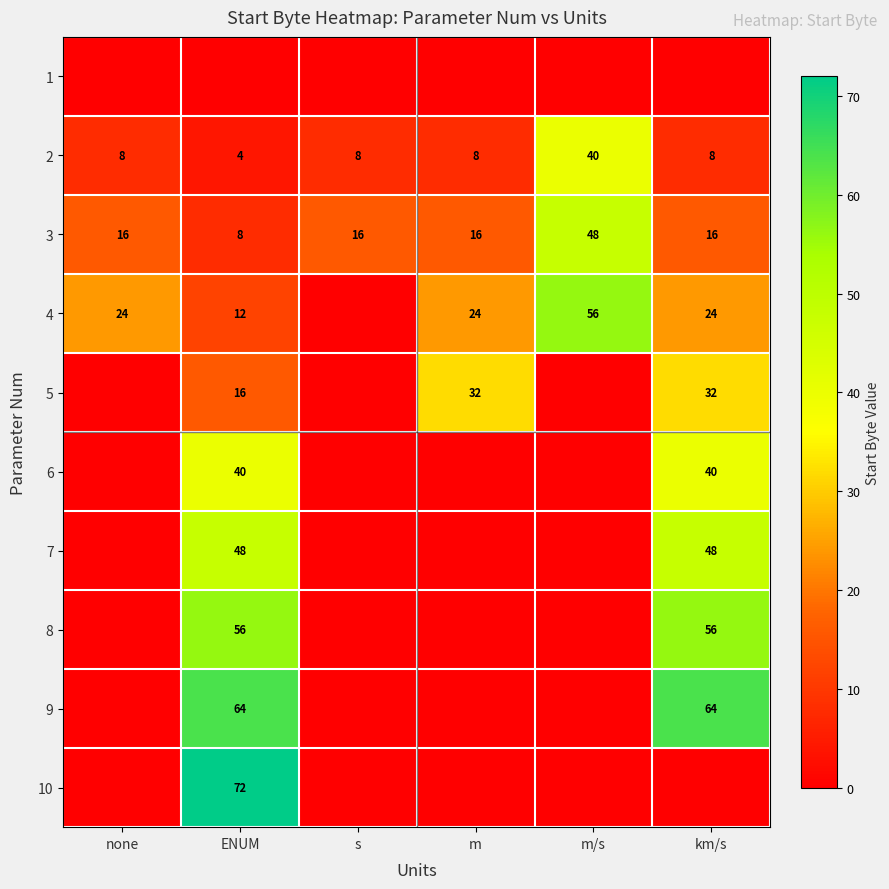

The 2 series shows 57 at m/s. True or false?

False